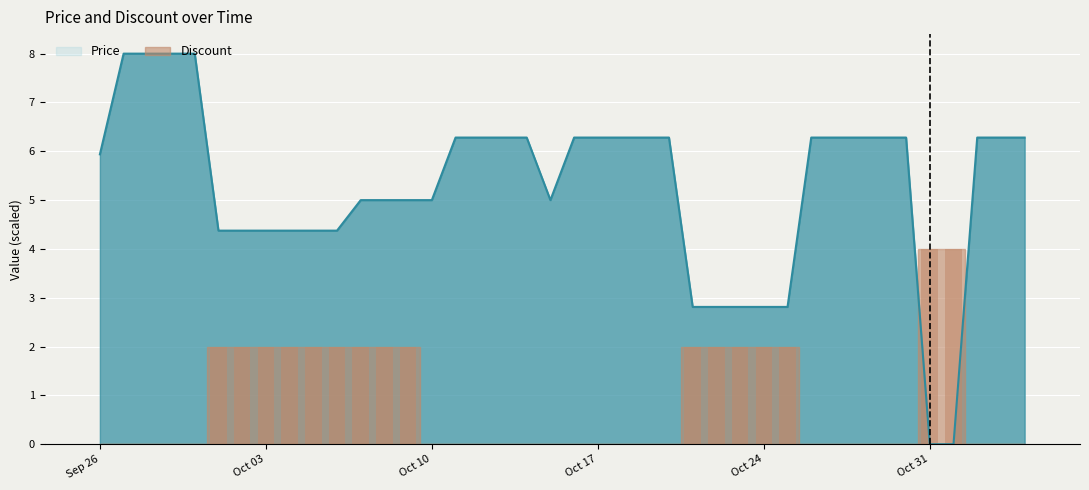

True or false: Discount has a value of -2.1 at 2023-11-02.

False